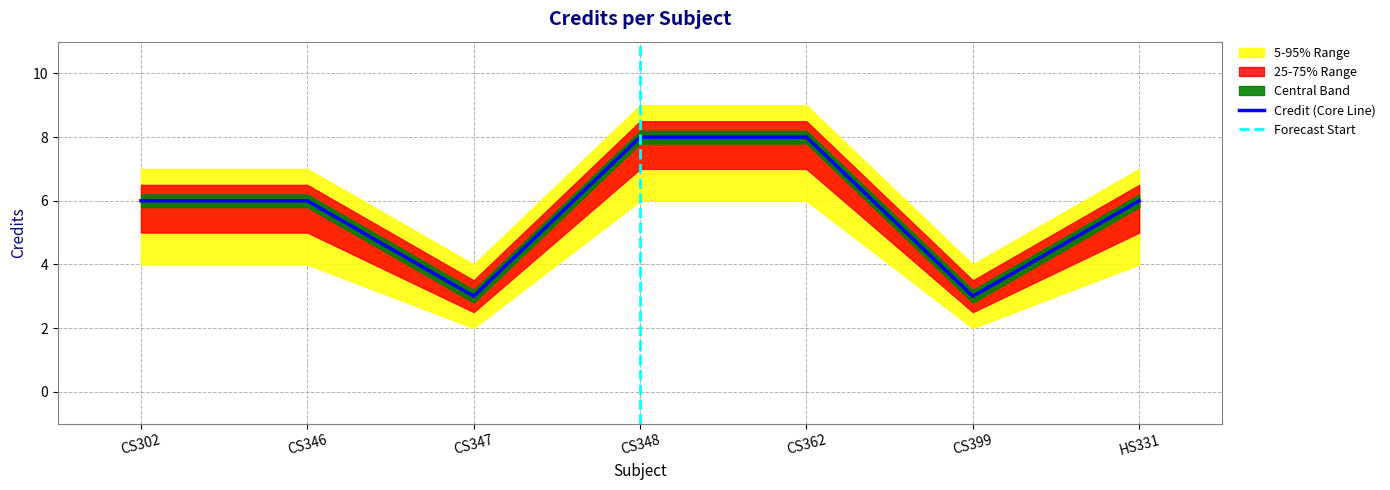

Rank the series by their average value, from highest to lowest.

Credit_upper, Credit_q75, Credit, Credit_q25, Credit_lower